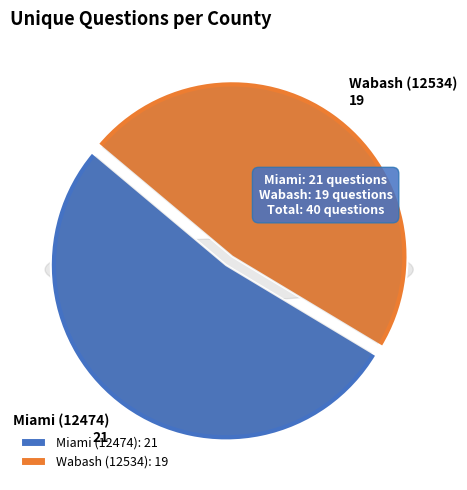

To the nearest percent, what is the combined percentage of Wabash (12534) and Miami (12474)?

100%